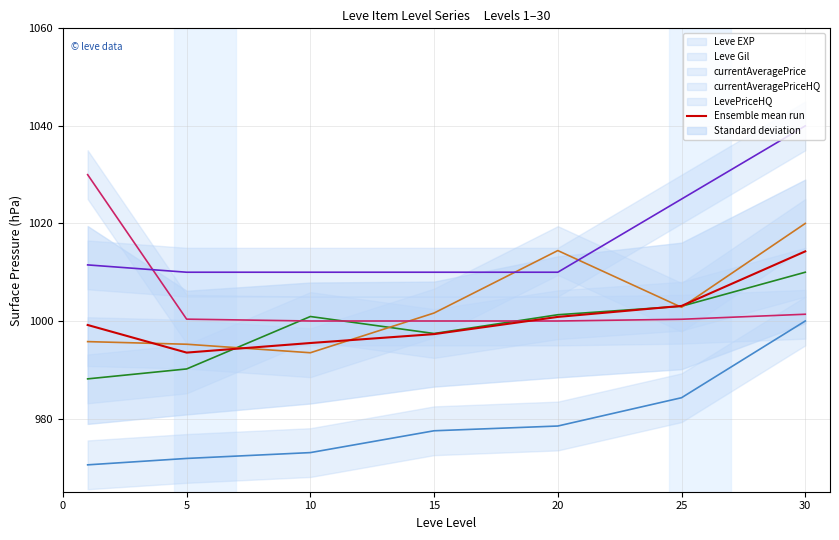

At which label does Ensemble mean run reach its minimum?

5